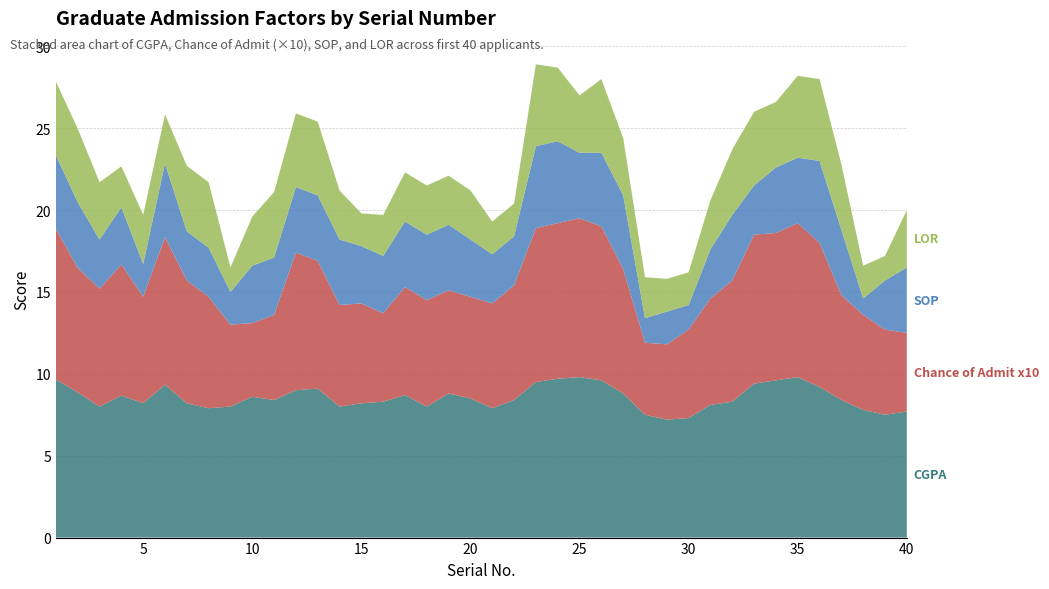

Reading left to right, list all the values displayed in this chart.

CGPA: 1=9.7	2=8.9	3=8.0	4=8.7	5=8.2	6=9.3	7=8.2	8=7.9	9=8.0	10=8.6	11=8.4	12=9.0	13=9.1	14=8.0	15=8.2	16=8.3	17=8.7	18=8.0	19=8.8	20=8.5	21=7.9	22=8.4	23=9.5	24=9.7	25=9.8	26=9.6	27=8.8	28=7.5	29=7.2	30=7.3	31=8.1	32=8.3	33=9.4	34=9.6	35=9.8	36=9.2	37=8.4	38=7.8	39=7.5	40=7.7
Chance of Admit x10: 1=9.2	2=7.6	3=7.2	4=8.0	5=6.5	6=9.0	7=7.5	8=6.8	9=5.0	10=4.5	11=5.2	12=8.4	13=7.8	14=6.2	15=6.1	16=5.4	17=6.6	18=6.5	19=6.3	20=6.2	21=6.4	22=7.0	23=9.4	24=9.5	25=9.7	26=9.4	27=7.6	28=4.4	29=4.6	30=5.4	31=6.5	32=7.4	33=9.1	34=9.0	35=9.4	36=8.8	37=6.4	38=5.8	39=5.2	40=4.8
SOP: 1=4.5	2=4.0	3=3.0	4=3.5	5=2.0	6=4.5	7=3.0	8=3.0	9=2.0	10=3.5	11=3.5	12=4.0	13=4.0	14=4.0	15=3.5	16=3.5	17=4.0	18=4.0	19=4.0	20=3.5	21=3.0	22=3.0	23=5.0	24=5.0	25=4.0	26=4.5	27=4.5	28=1.5	29=2.0	30=1.5	31=3.0	32=4.0	33=3.0	34=4.0	35=4.0	36=5.0	37=4.0	38=1.0	39=3.0	40=4.0
LOR: 1=4.5	2=4.5	3=3.5	4=2.5	5=3.0	6=3.0	7=4.0	8=4.0	9=1.5	10=3.0	11=4.0	12=4.5	13=4.5	14=3.0	15=2.0	16=2.5	17=3.0	18=3.0	19=3.0	20=3.0	21=2.0	22=2.0	23=5.0	24=4.5	25=3.5	26=4.5	27=3.5	28=2.5	29=2.0	30=2.0	31=3.0	32=4.0	33=4.5	34=4.0	35=5.0	36=5.0	37=4.0	38=2.0	39=1.5	40=3.5